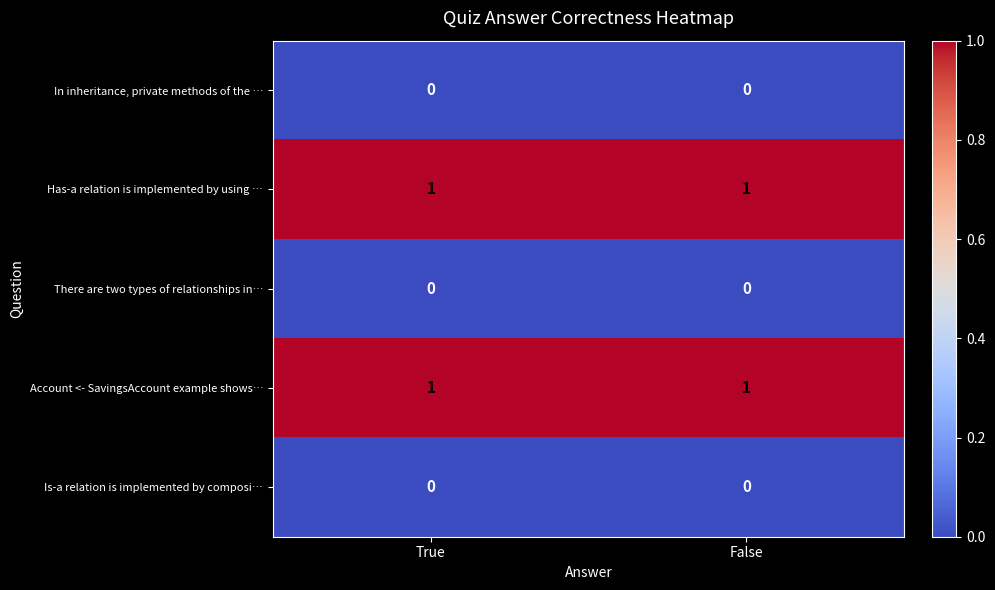

Is it true that In inheritance, private methods of the … equals 0 at True?

True